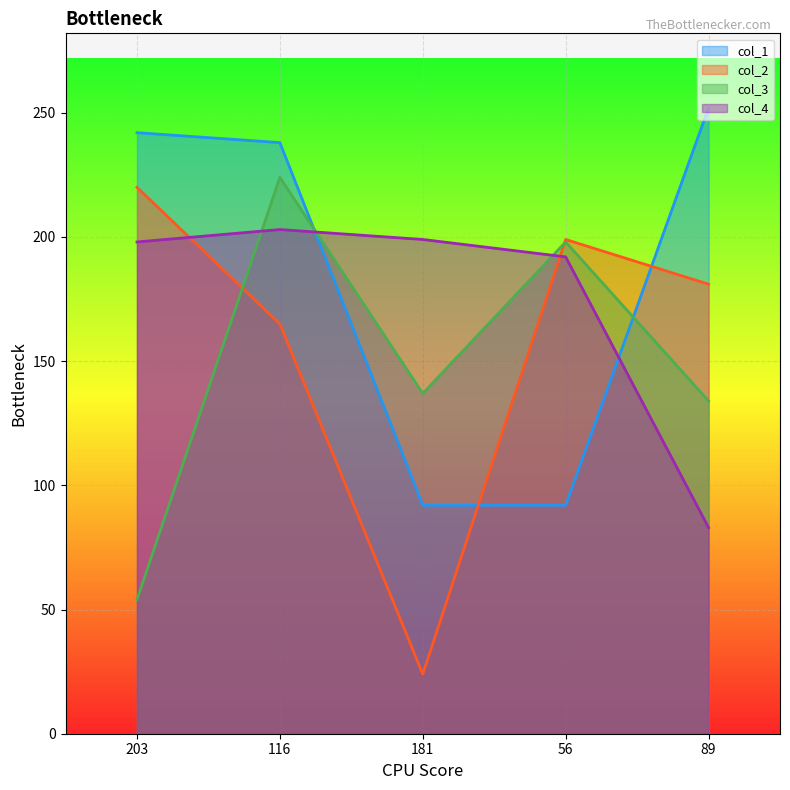

At how many categories does at least one series exceed 99?

5